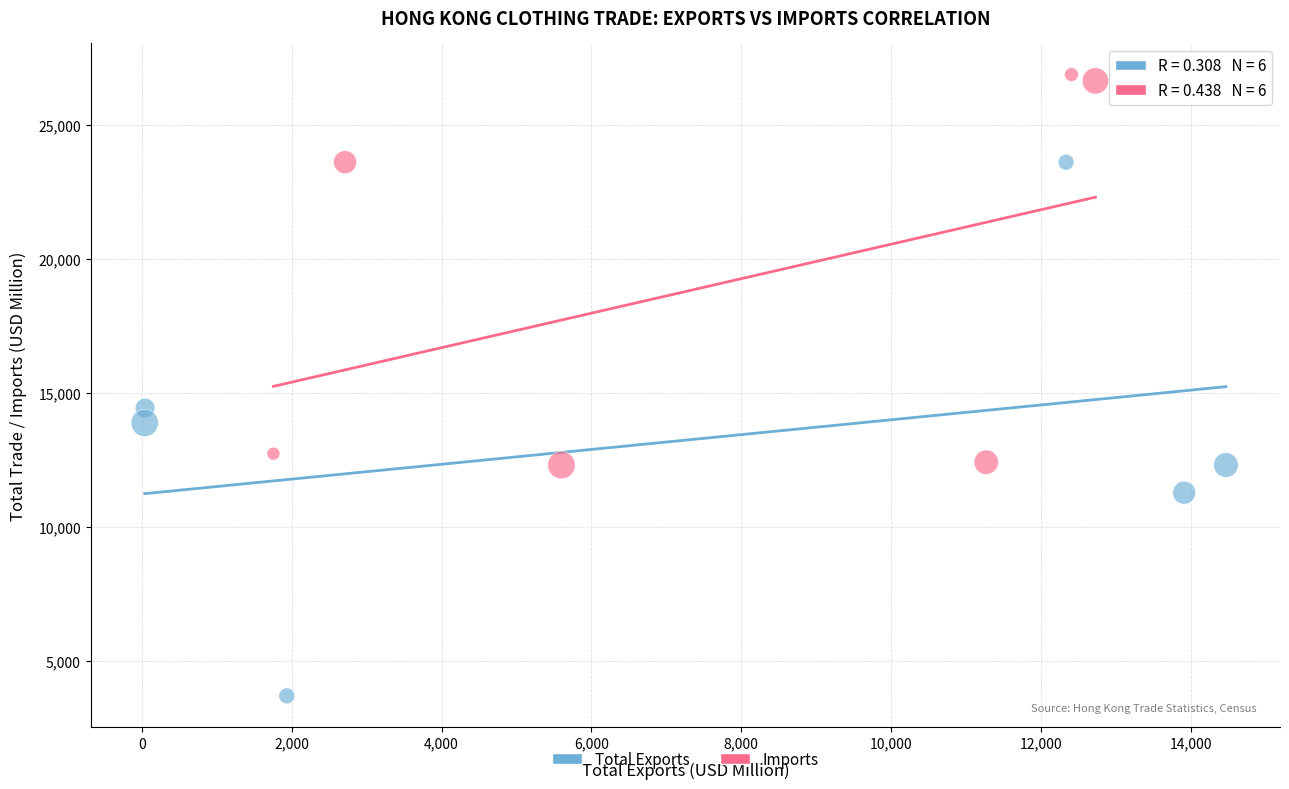

What are all the series names shown in the legend?

Total Exports, Imports